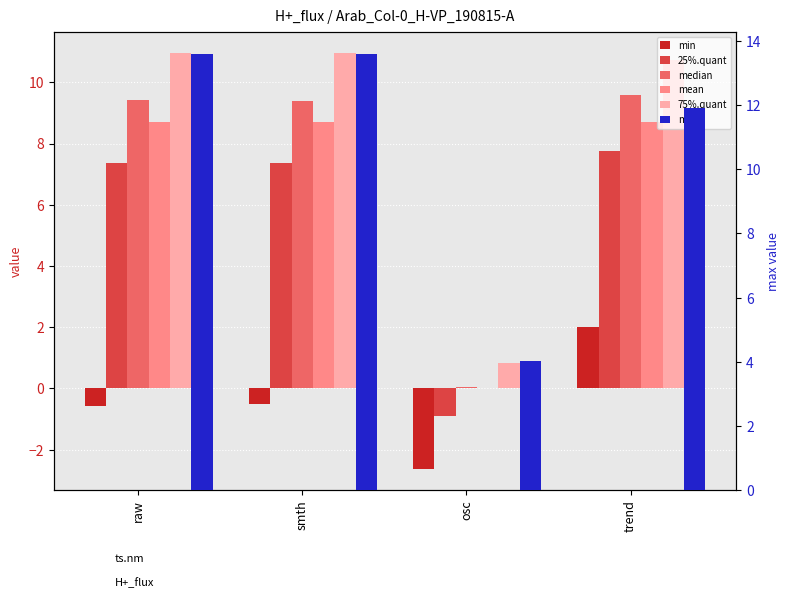

Reading left to right, extract all data points from this chart.

min: -0.6	-0.5	-2.6	2.0
25%.quant: 7.4	7.4	-0.9	7.8
median: 9.4	9.4	0.0	9.6
mean: 8.7	8.7	-0.0	8.7
75%.quant: 11.0	11.0	0.8	10.7
max: 13.6	13.6	4.0	11.9